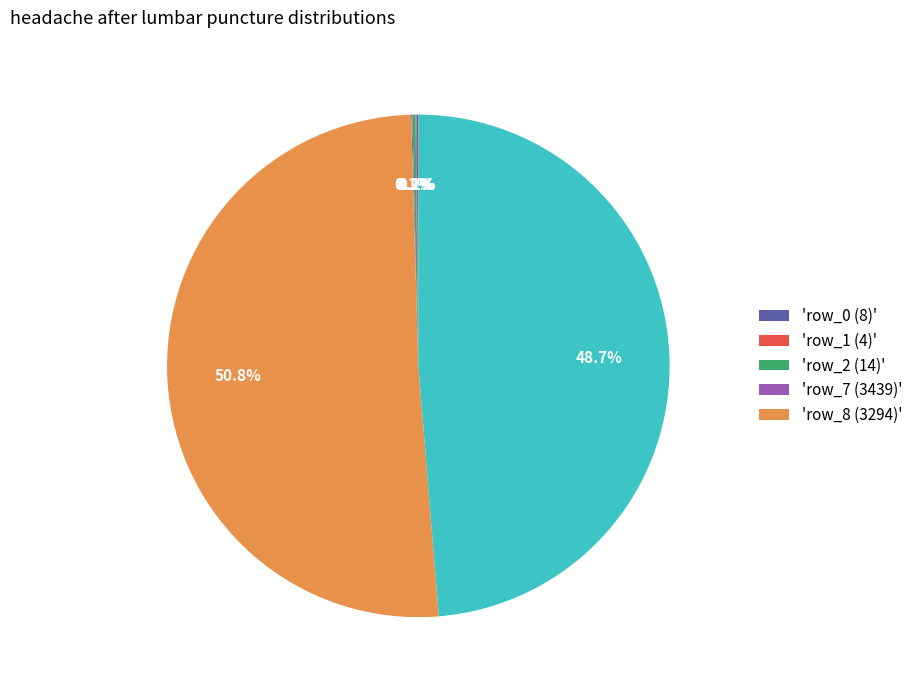

What is the largest slice in the pie chart?

row_7